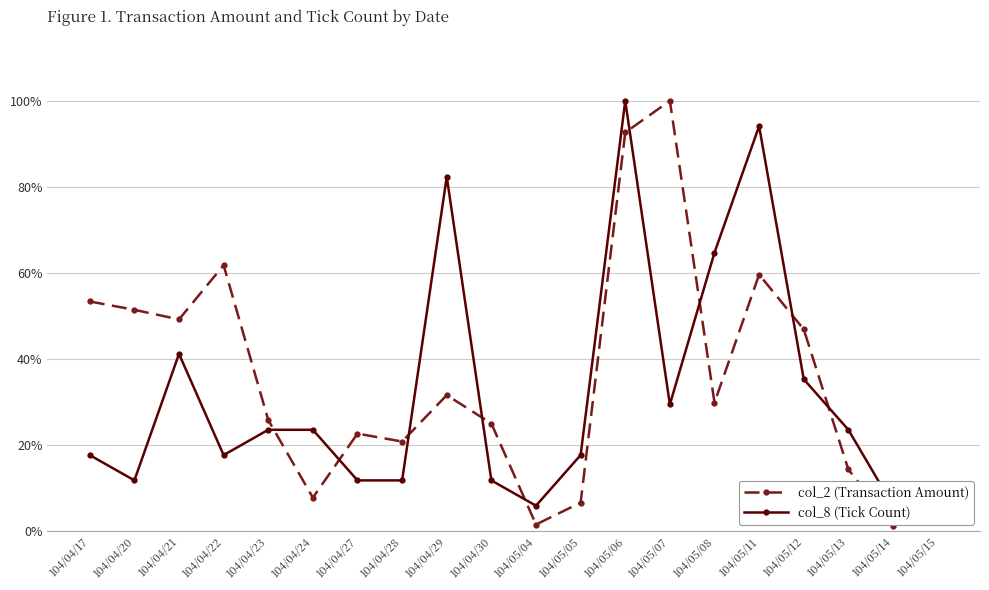

What is the label of the 14th point from the right?

104/04/27